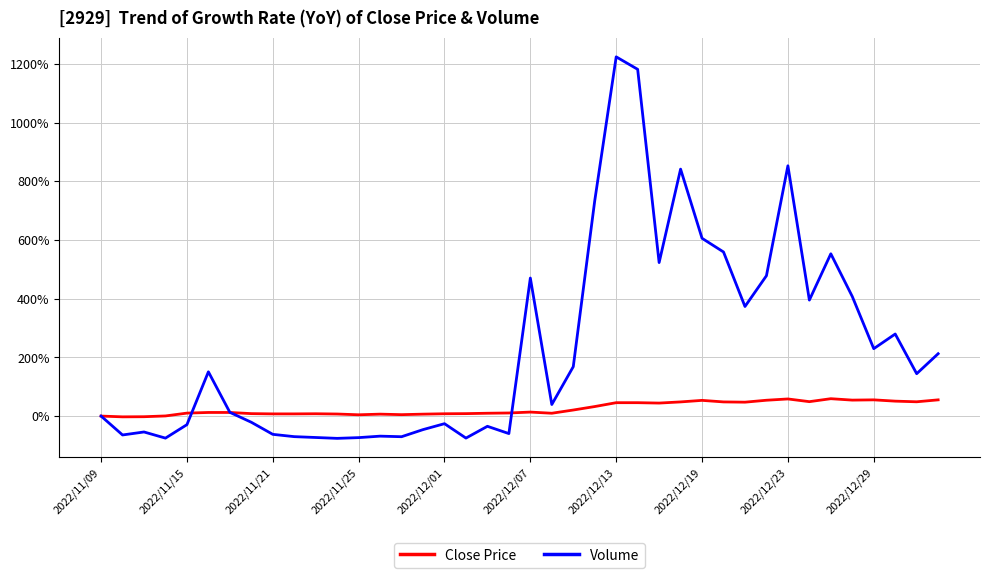

What is the greatest value displayed?

1224.1